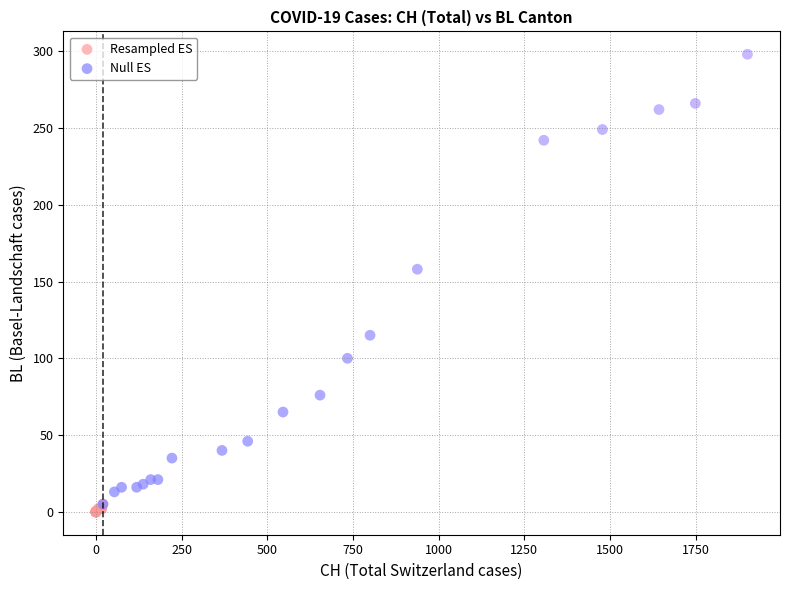

Which series has the largest Y range (max minus min)?

Null ES